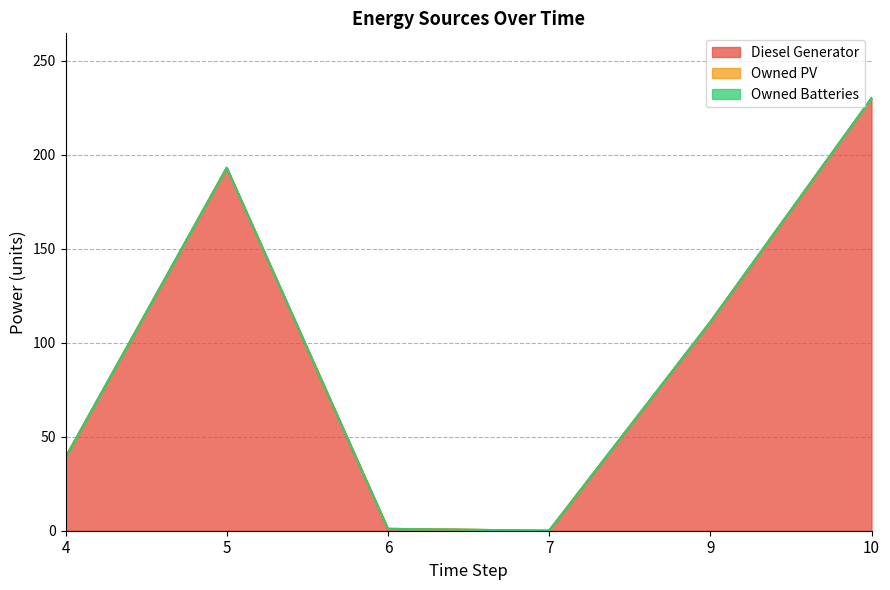

Does the chart display data point markers on the line(s)?

No